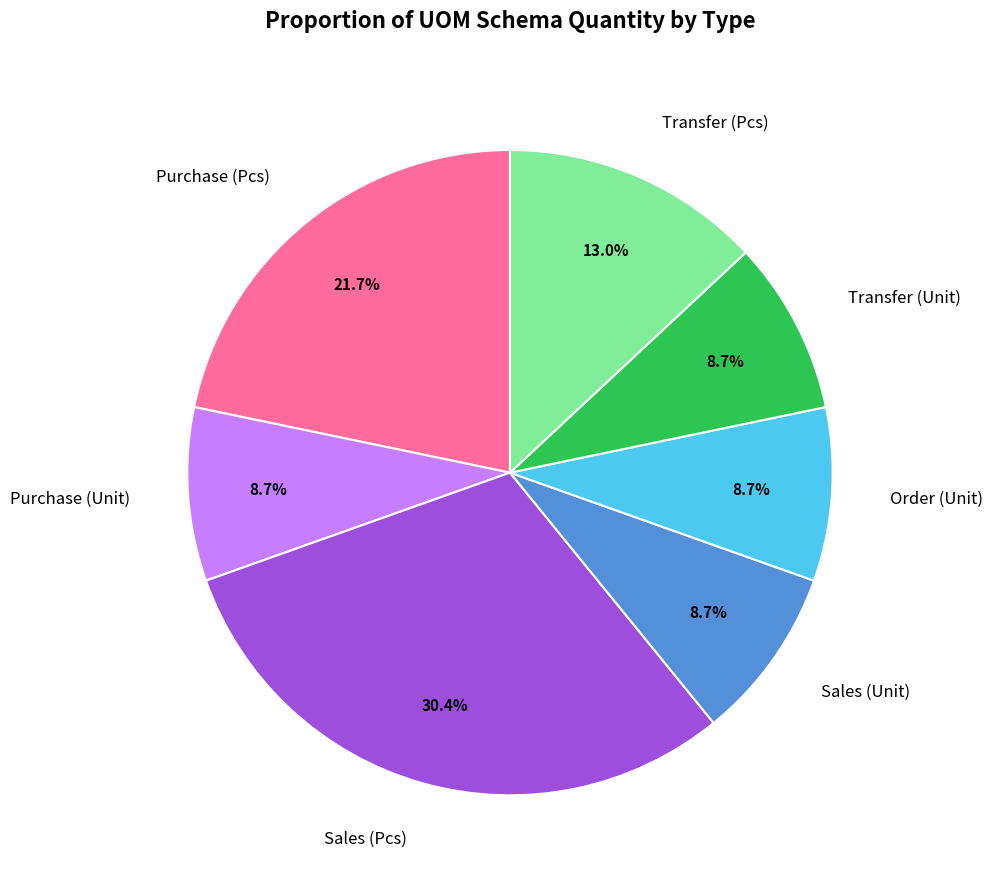

To the nearest percent, what percentage of the pie is Purchase (Pcs)?

22%